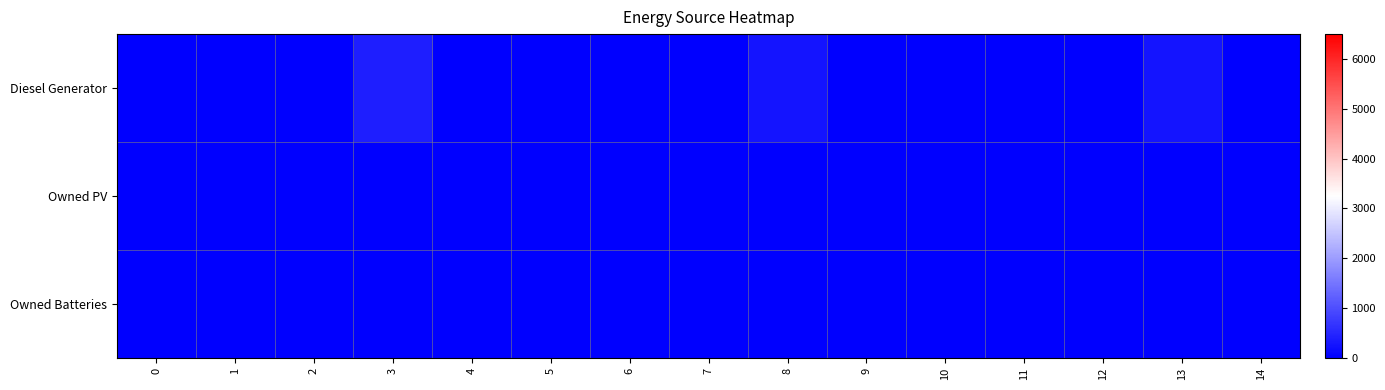

Reading left to right, what are all the values shown in this chart?

Diesel Generator: 0=0	1=0	2=0	3=400	4=0	5=0	6=0	7=0	8=271	9=0	10=0	11=0	12=0	13=271	14=0
Owned PV: 0=0	1=0	2=0	3=0	4=0	5=0	6=0	7=0	8=0	9=0	10=0	11=0	12=0	13=0	14=0
Owned Batteries: 0=0	1=0	2=0	3=0	4=0	5=0	6=0	7=0	8=0	9=0	10=0	11=0	12=0	13=0	14=0